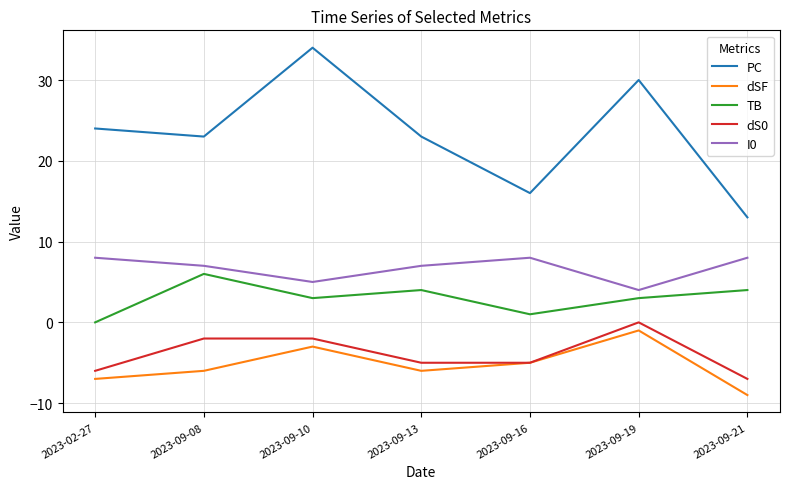

How many PC values are between 16 and 30?

5